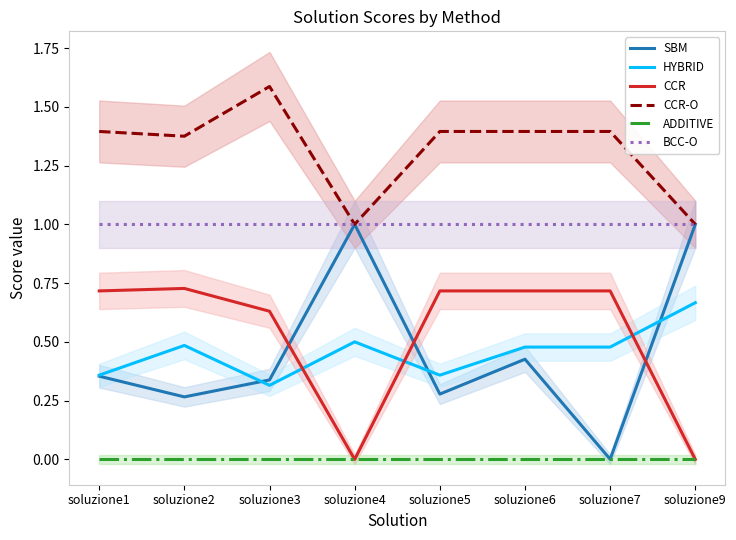

At how many categories does at least one series exceed 0?

8